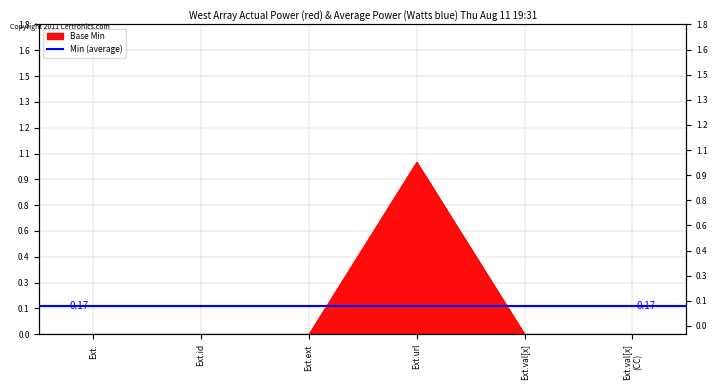

What position from the left is Ext.val[x] (CC)?

6